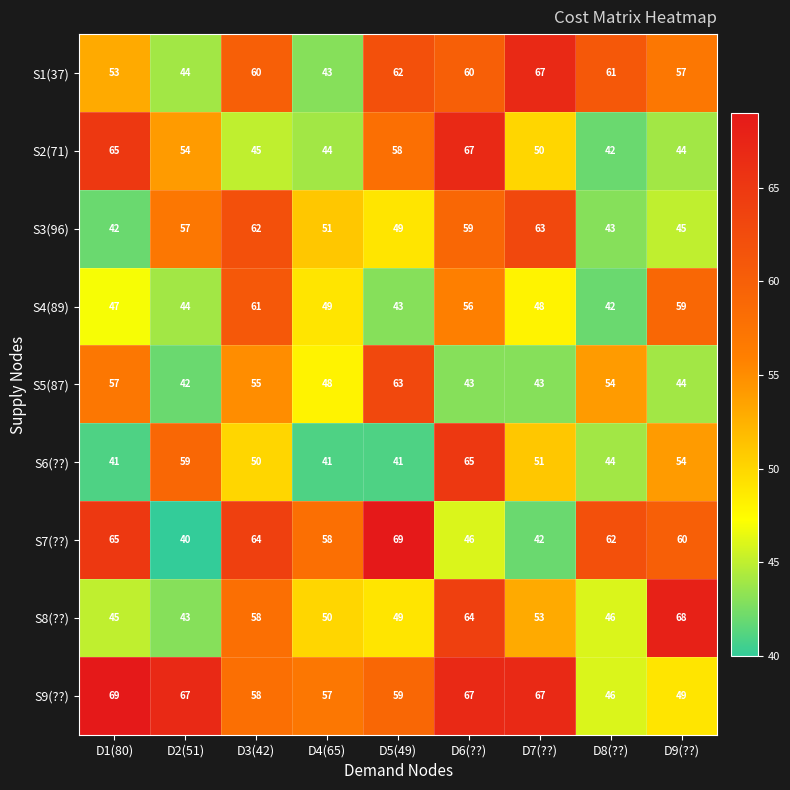

Is the value of S7(??) at D8(??) greater than the value of S5(87) at D2(51)?

Yes